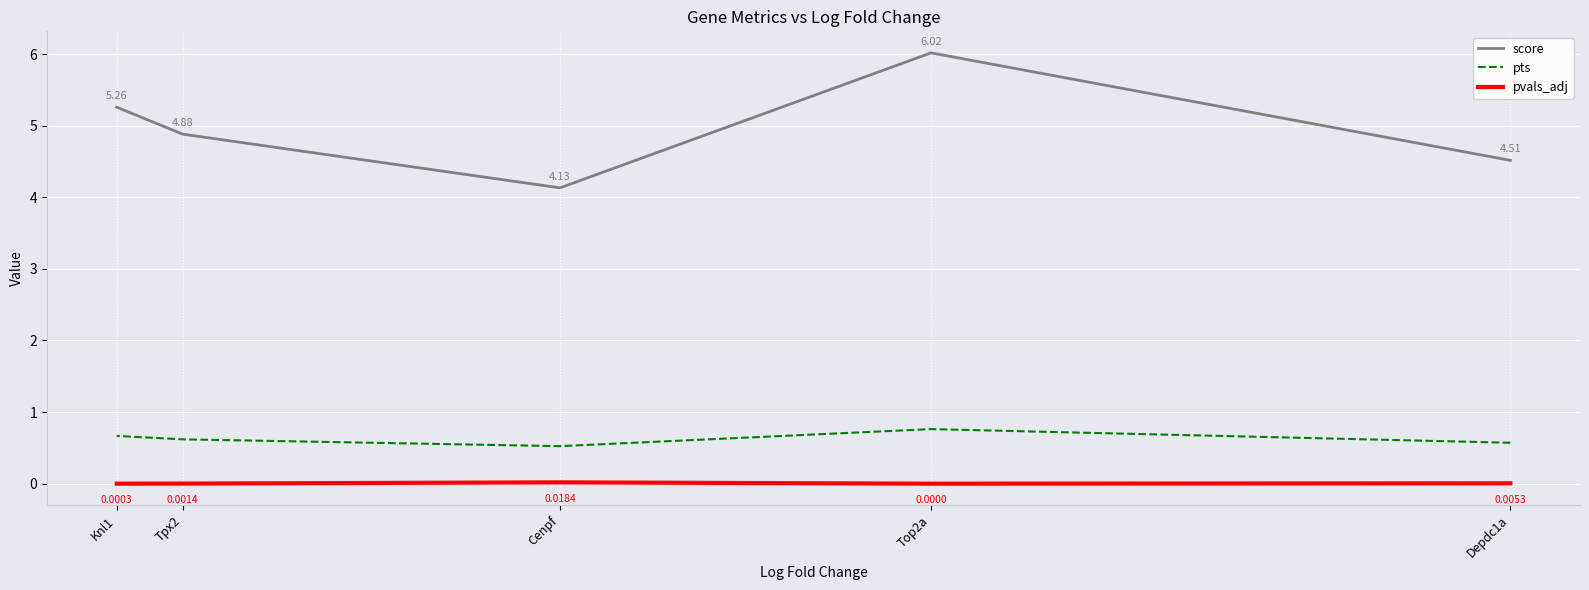

Which category has the lowest value in the pts series?

Cenpf